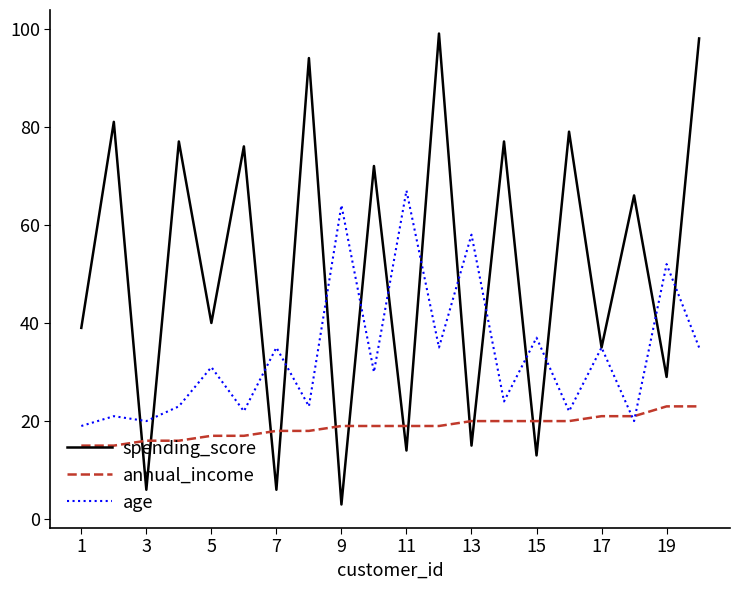

What is the maximum value shown in the chart?

99